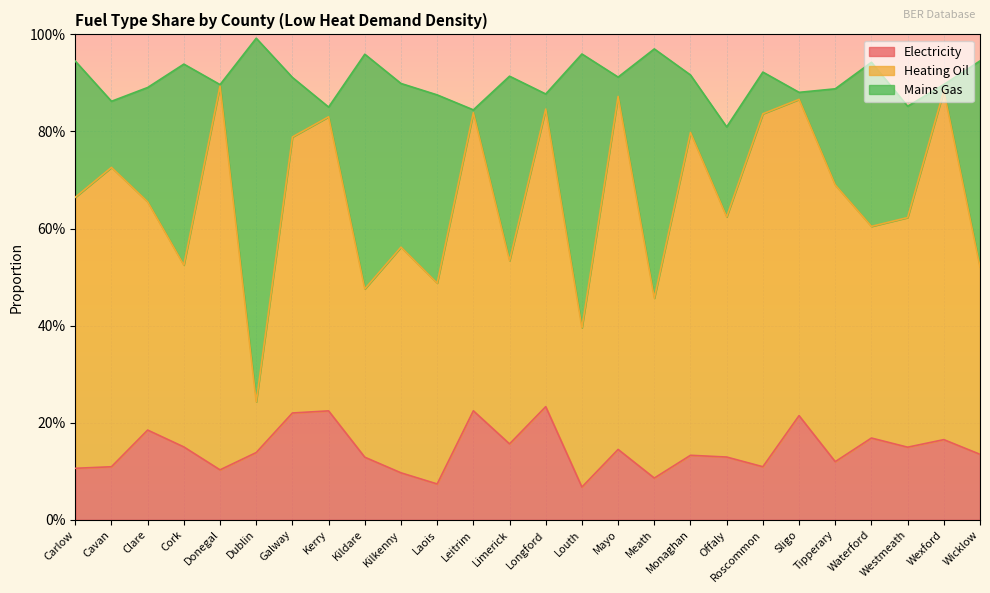

At how many categories does at least one series exceed 0?

26